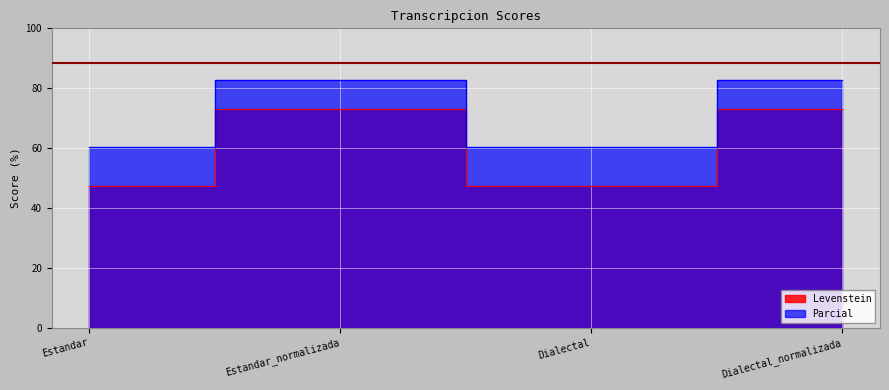

What is the label of the 1st point from the right?

Dialectal_normalizada